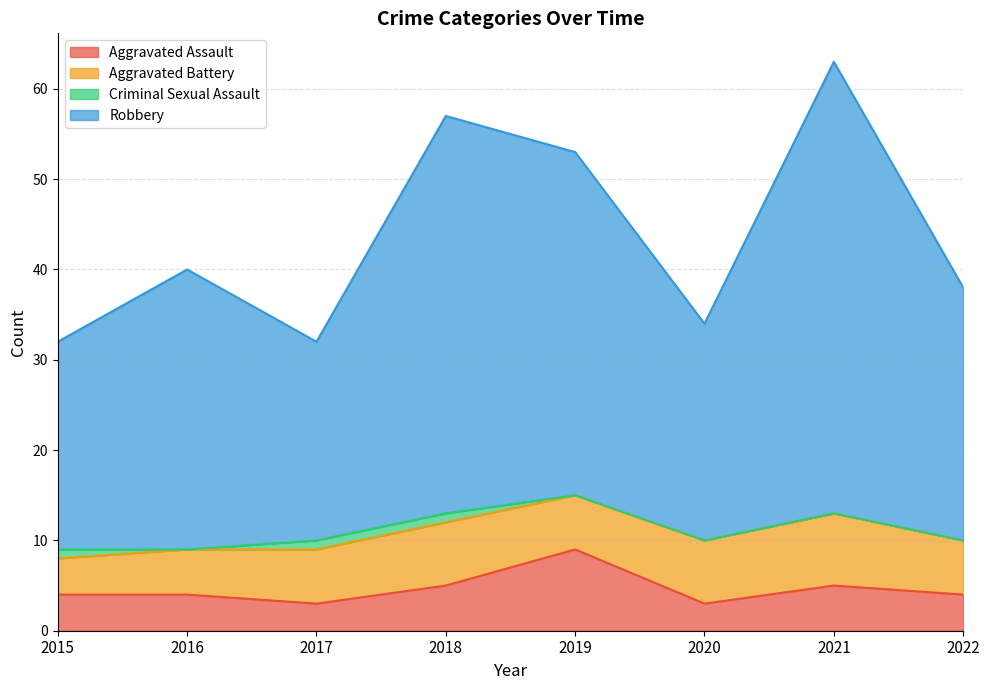

True or false: Robbery and Aggravated Assault intersect in this chart.

False